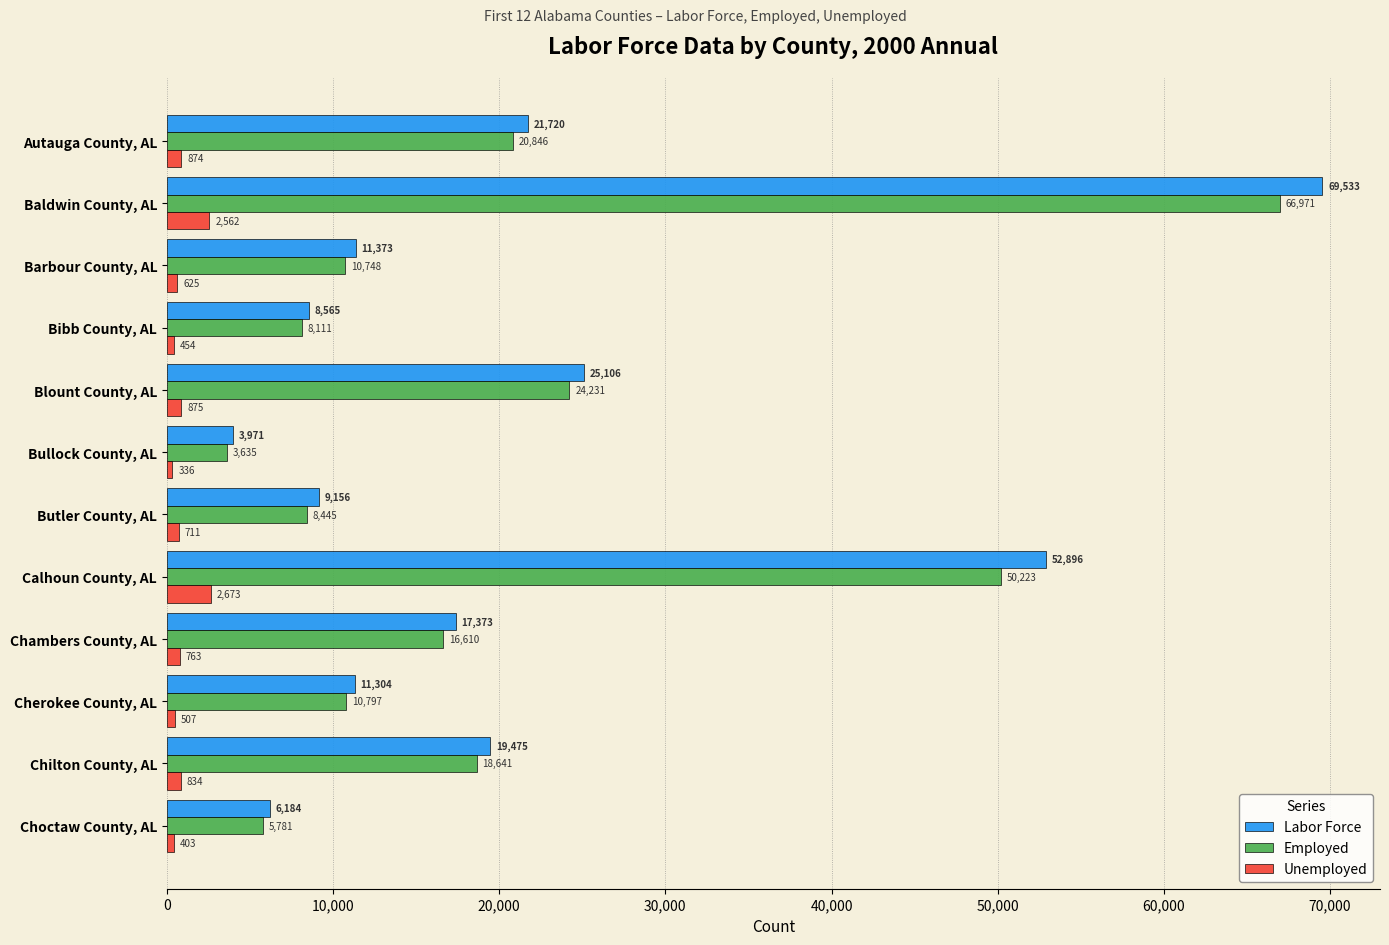

Rank the categories by Labor Force value from lowest to highest.

Bullock County, AL, Choctaw County, AL, Bibb County, AL, Butler County, AL, Cherokee County, AL, Barbour County, AL, Chambers County, AL, Chilton County, AL, Autauga County, AL, Blount County, AL, Calhoun County, AL, Baldwin County, AL